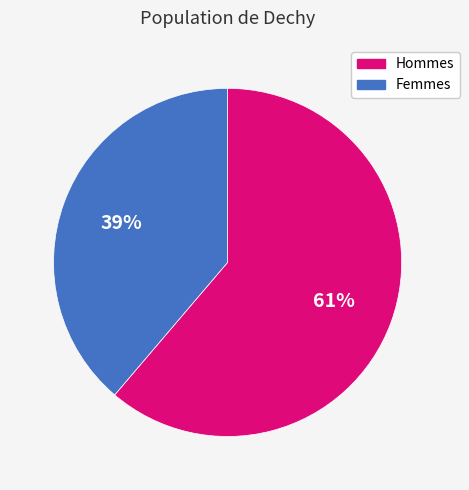

To the nearest percent, what is the difference between the Femmes and Hommes slice percentages?

22%